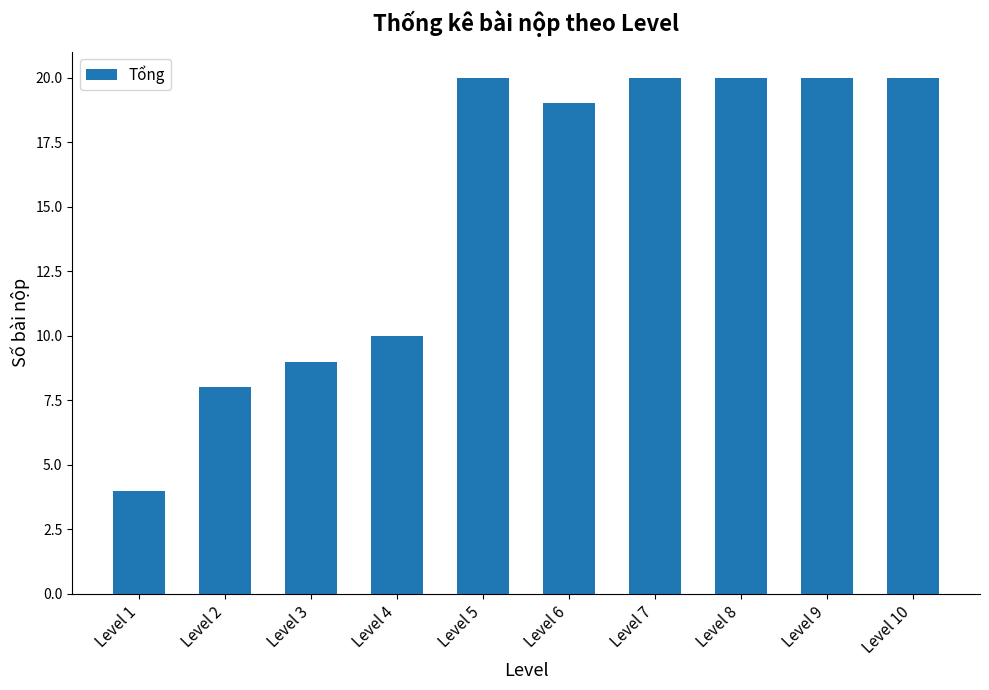

Between Level 6 and Level 5, which is larger?

Level 5